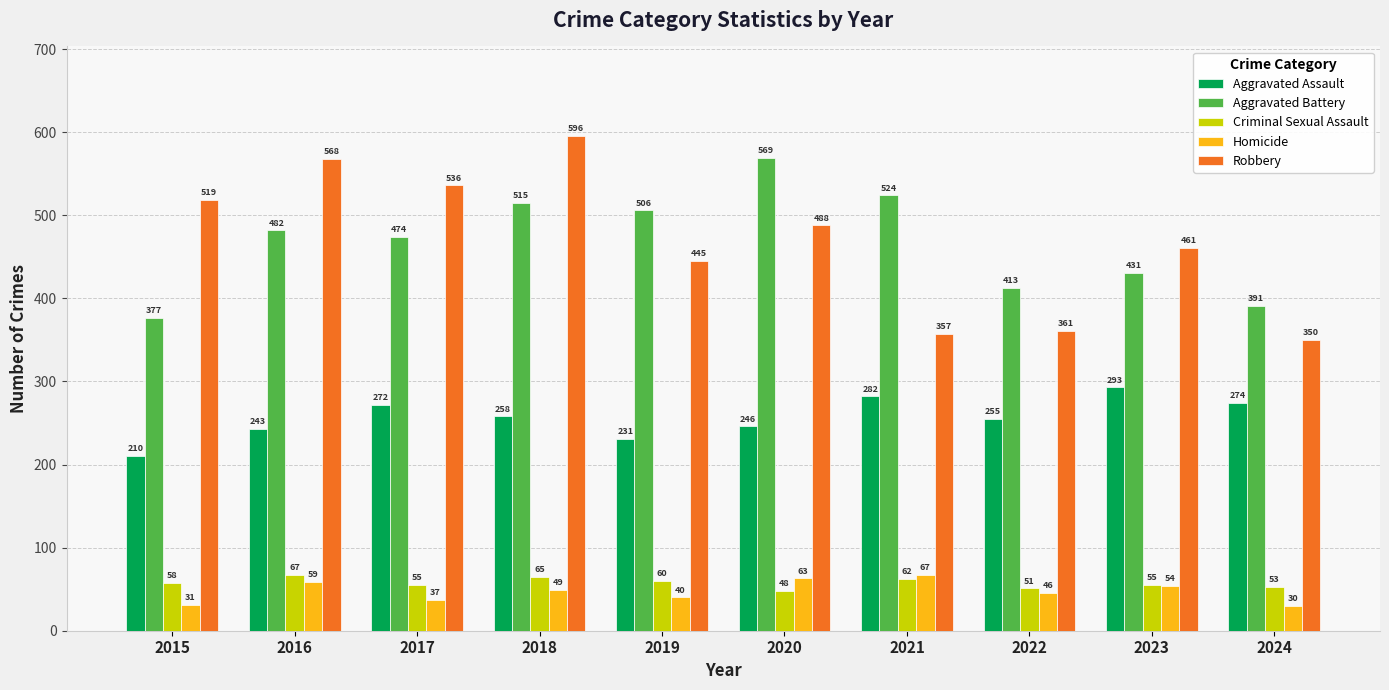

Reading left to right, what are all the values shown in this chart?

Aggravated Assault: 210	243	272	258	231	246	282	255	293	274
Aggravated Battery: 377	482	474	515	506	569	524	413	431	391
Criminal Sexual Assault: 58	67	55	65	60	48	62	51	55	53
Homicide: 31	59	37	49	40	63	67	46	54	30
Robbery: 519	568	536	596	445	488	357	361	461	350